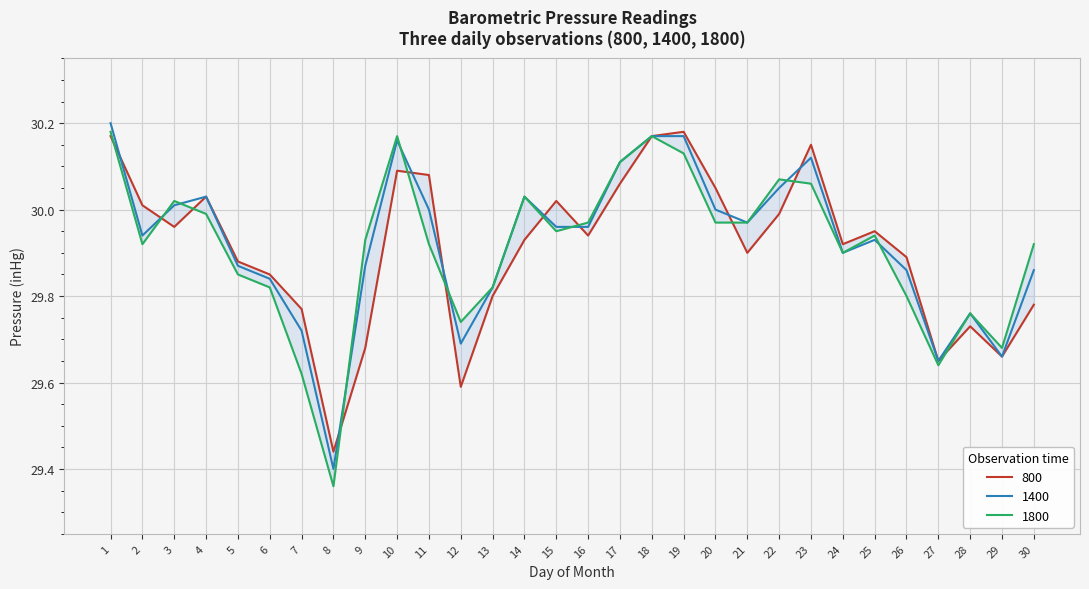

Count the number of data series in this chart.

3